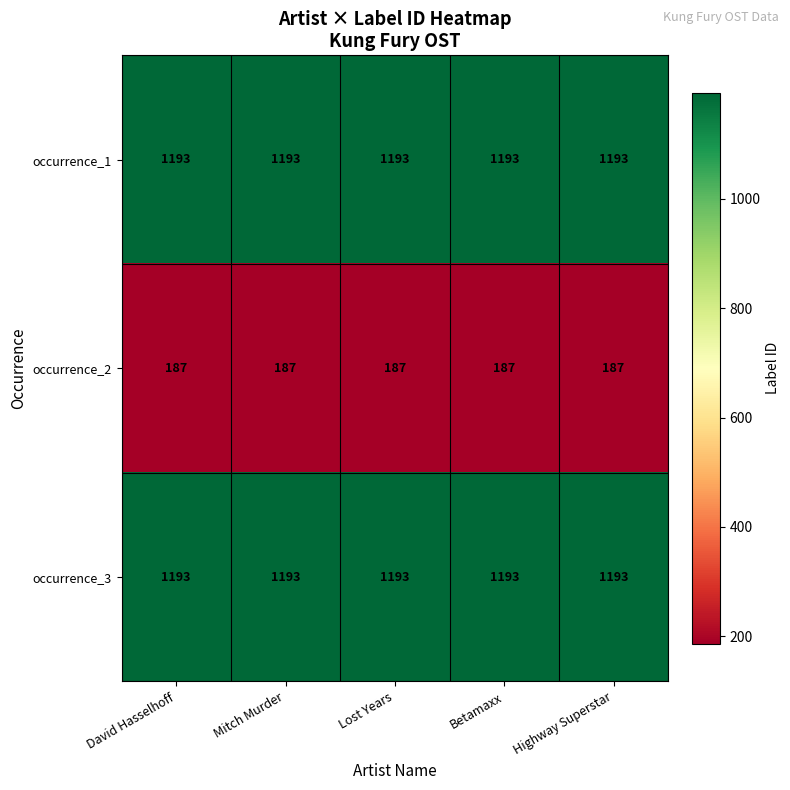

What is the sum of the occurrence_1 values at Mitch Murder and Lost Years?

2386